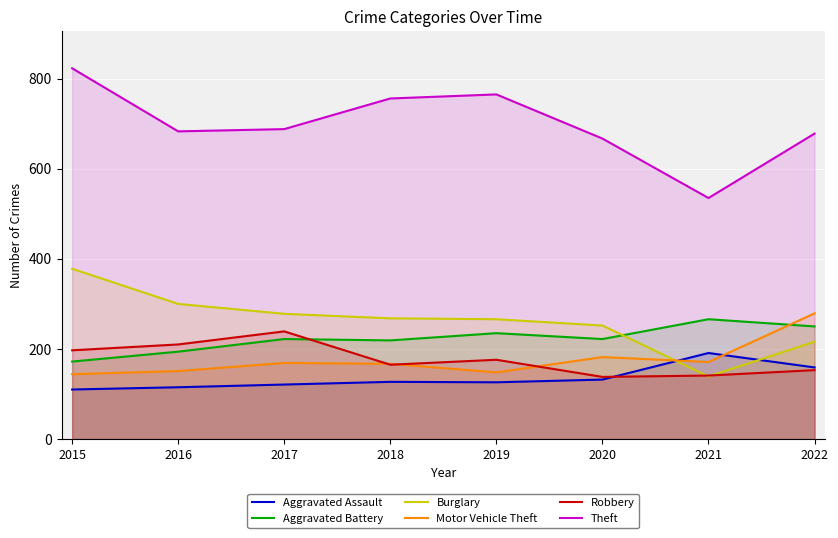

What is the difference between the Robbery values at 2021 and 2019?

35